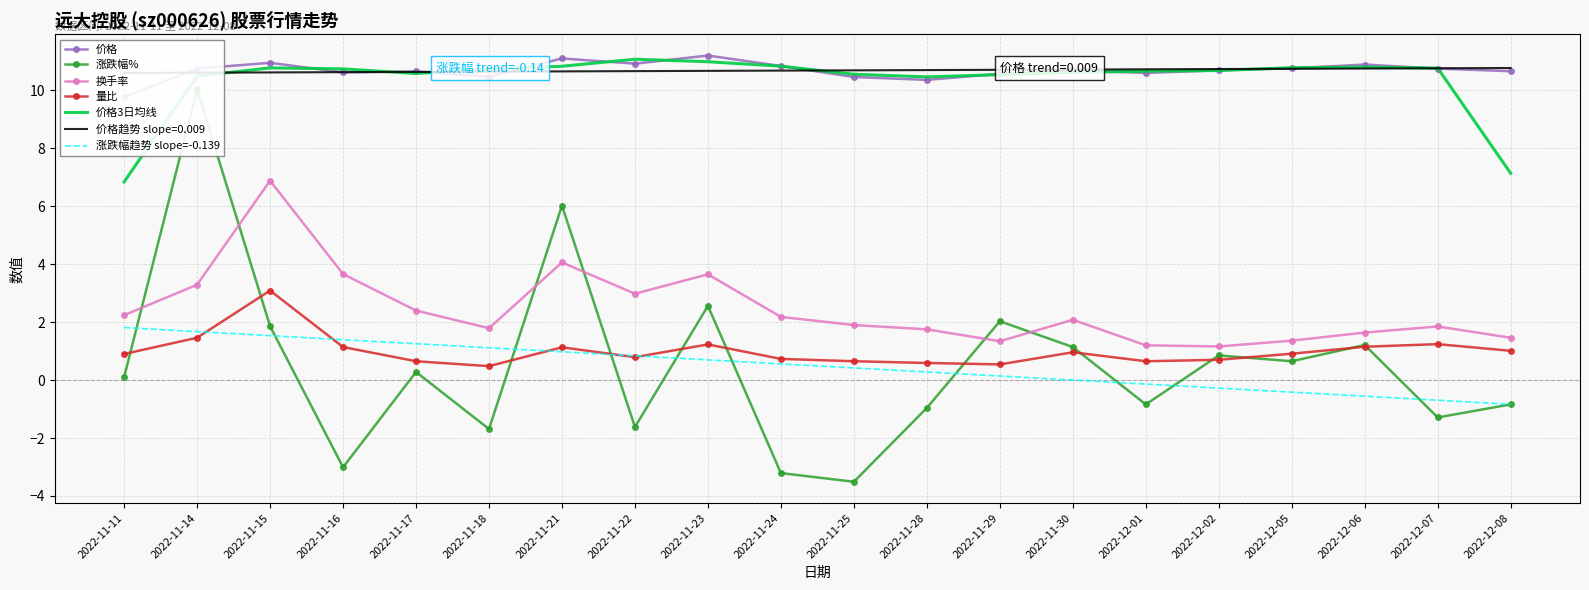

The value of 涨跌幅% at 2022-11-17 is 0.4. True or false?

False